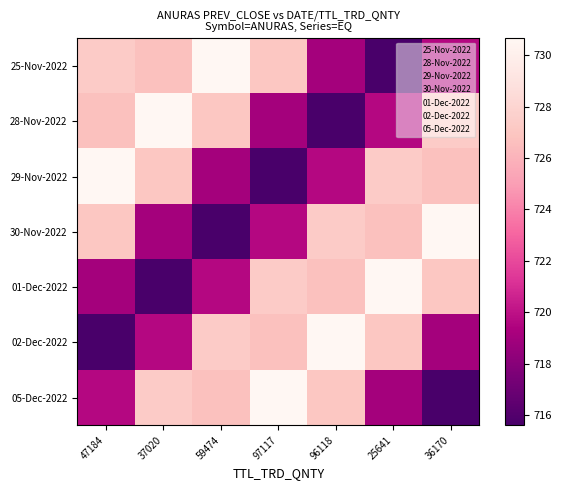

At which category is the sum across all series the highest?

47184